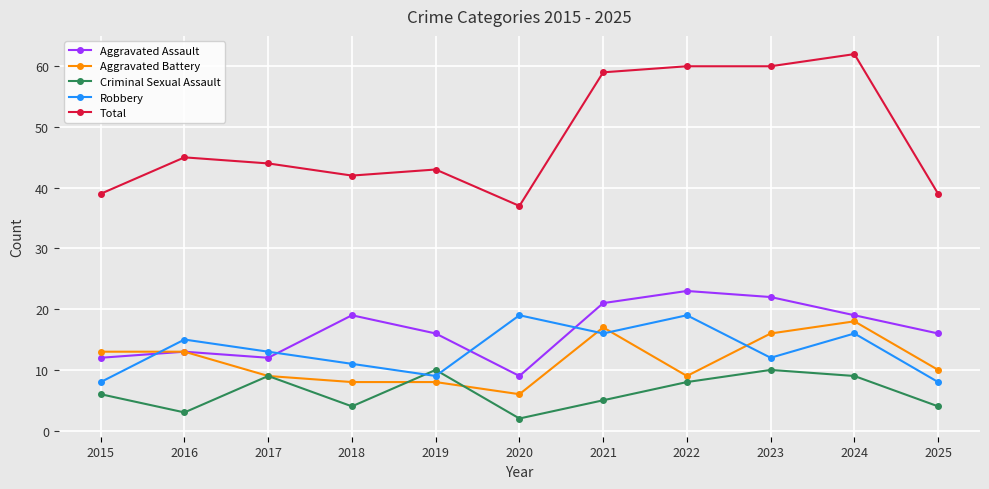

What is the difference between the second highest and second lowest values in the Total series?

21